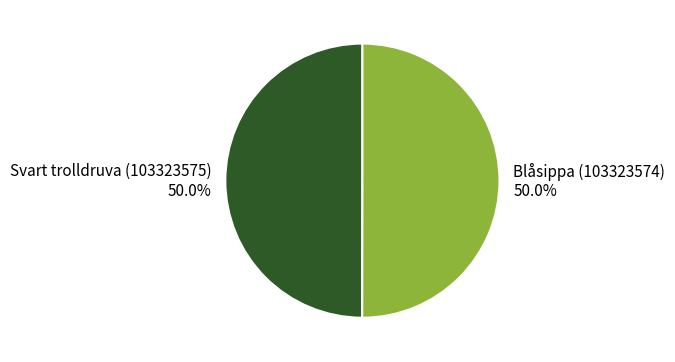

What is the ratio of the value at Blåsippa (103323574) to the value at Svart trolldruva (103323575)?

1.0